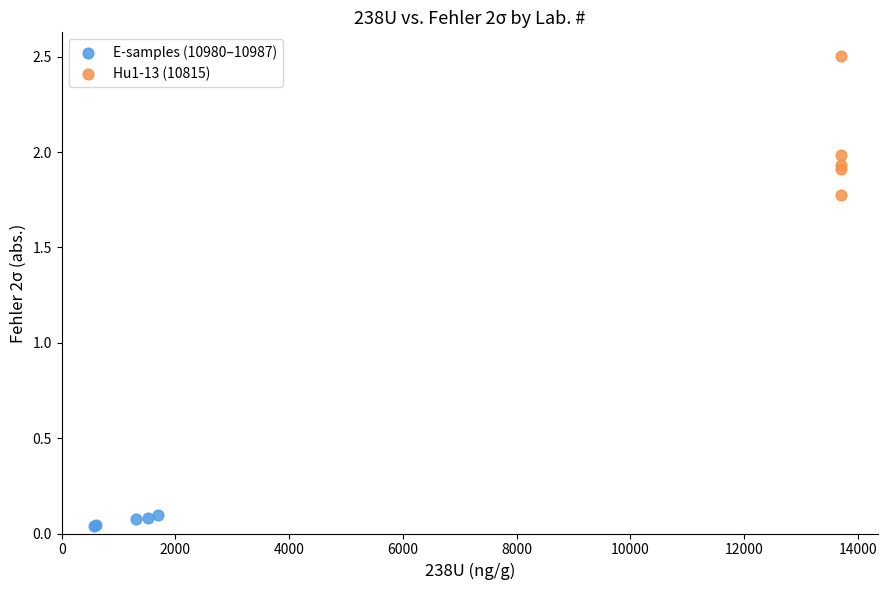

Which series contains the highest Y value?

Hu1-13 (10815)